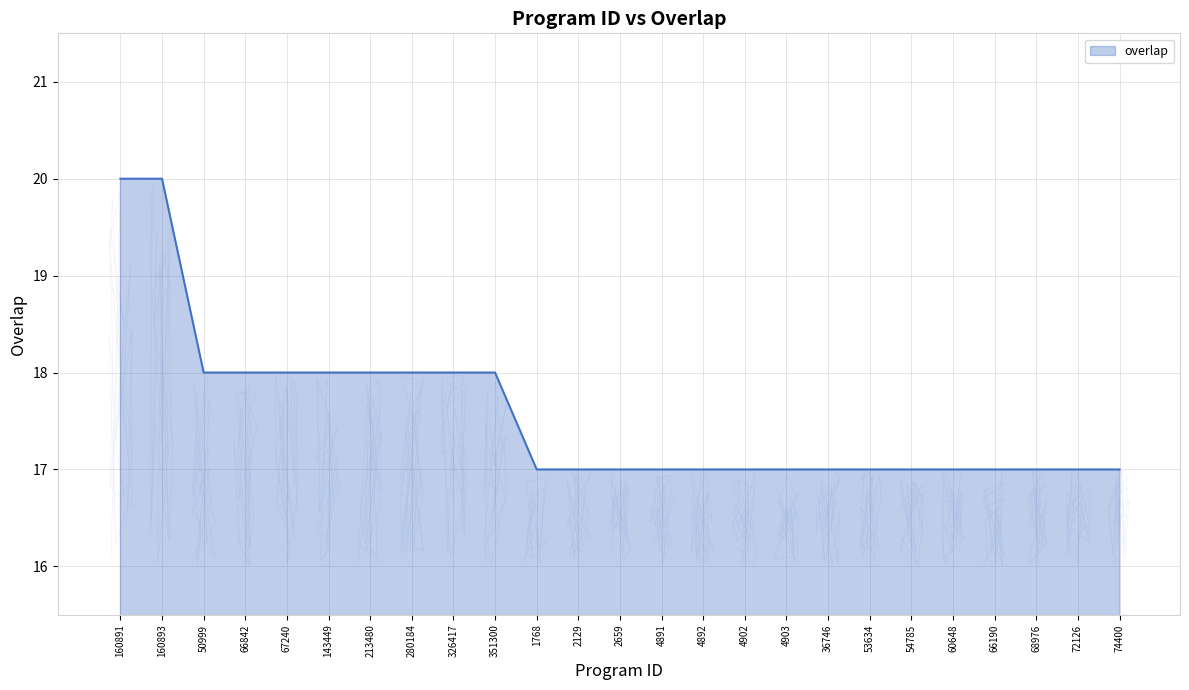

What is the label of the 11th point from the right?

4892